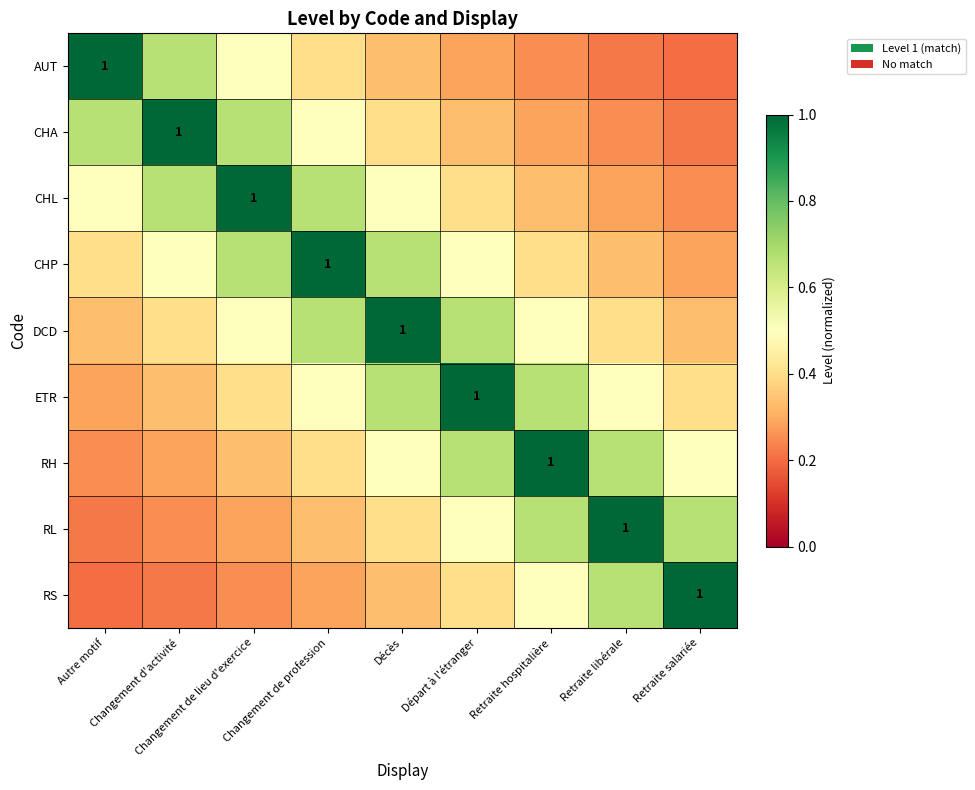

What is the difference between the RS values at Changement de lieu d'exercice and Retraite libérale?

0.4